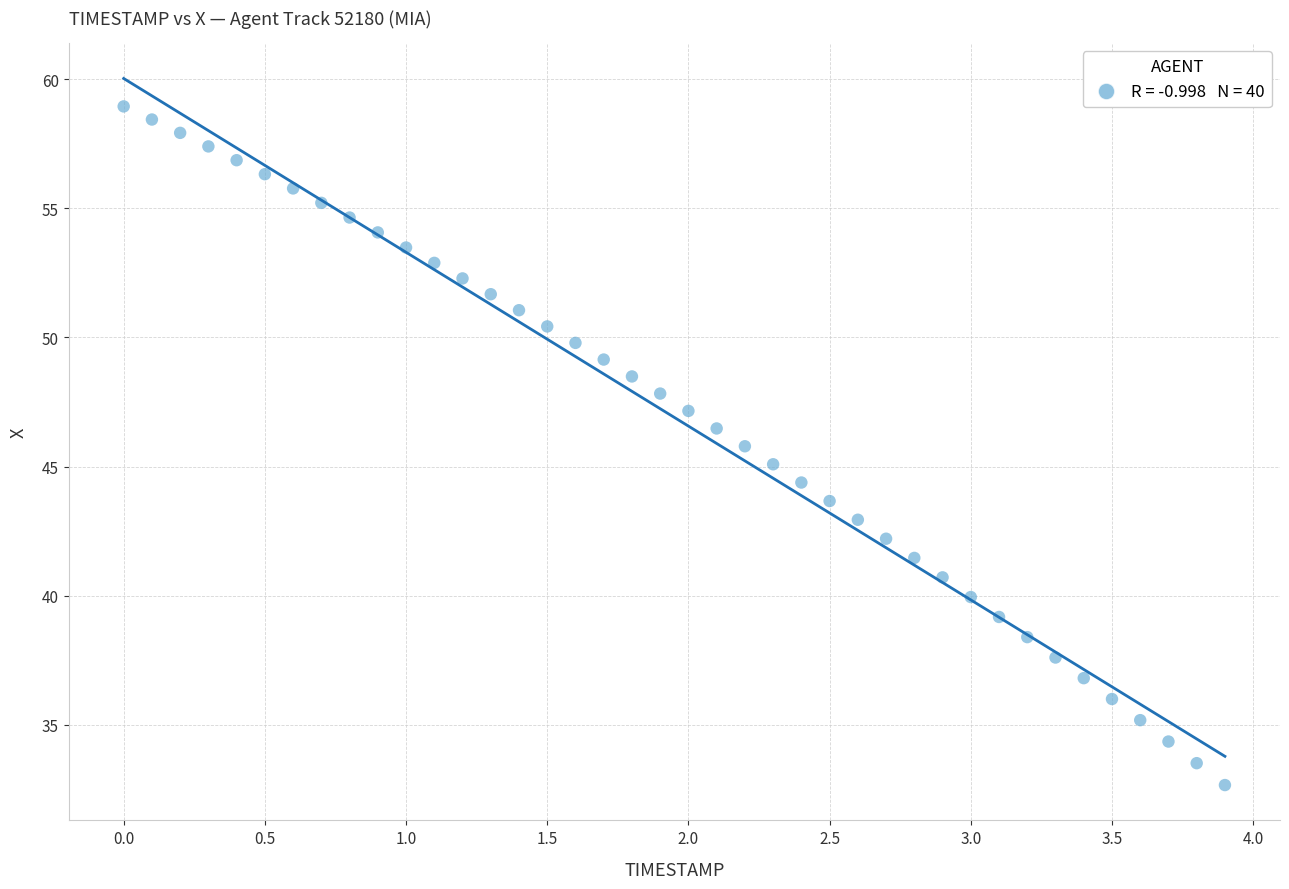

What is the range of Y values (max minus min)?

26.3